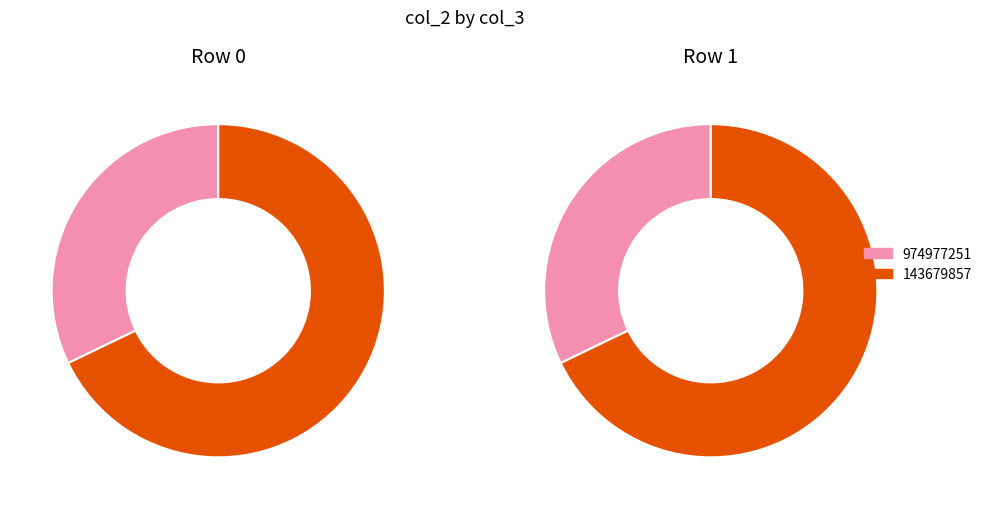

The 974977251 slice represents 44% of the pie. True or false?

False